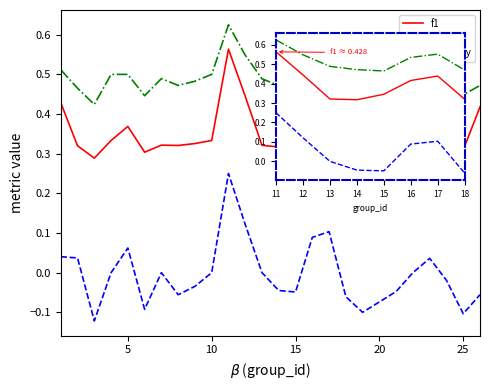

Is it true that accuracy equals 0.3 at 20?

False